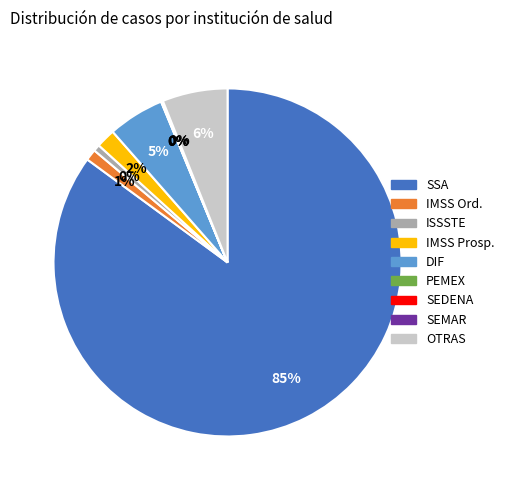

How many segments does this pie chart have?

9